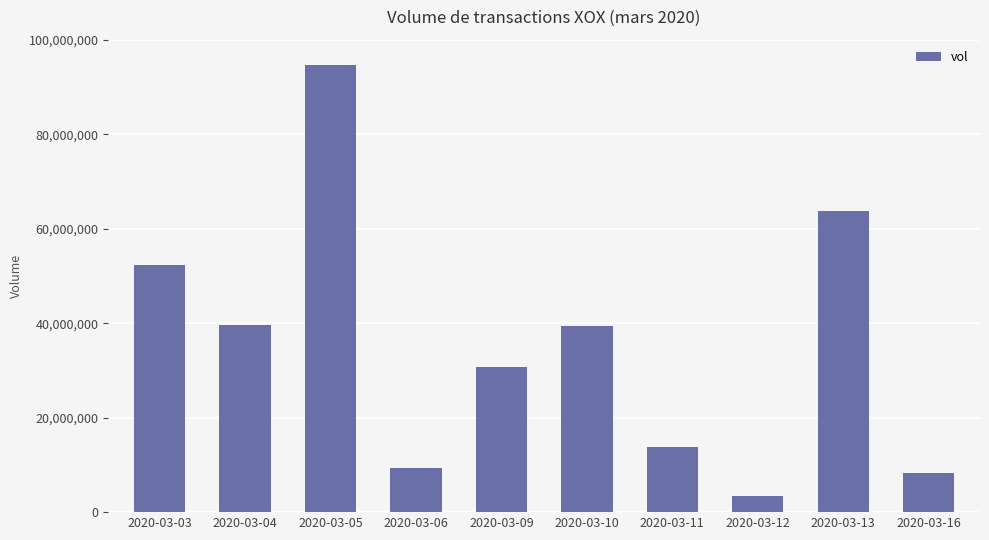

The value at 2020-03-11 is 13716400. True or false?

True